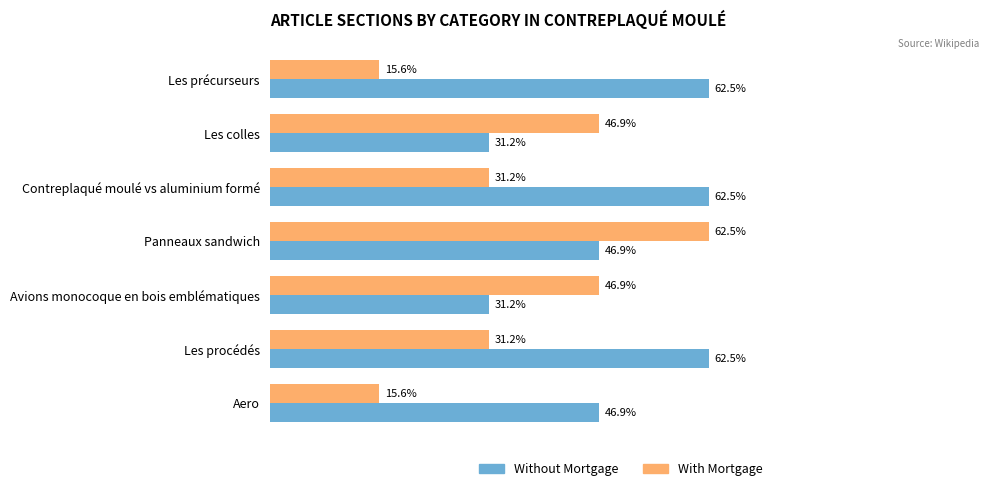

What are all the series names shown in the legend?

Without Mortgage, With Mortgage